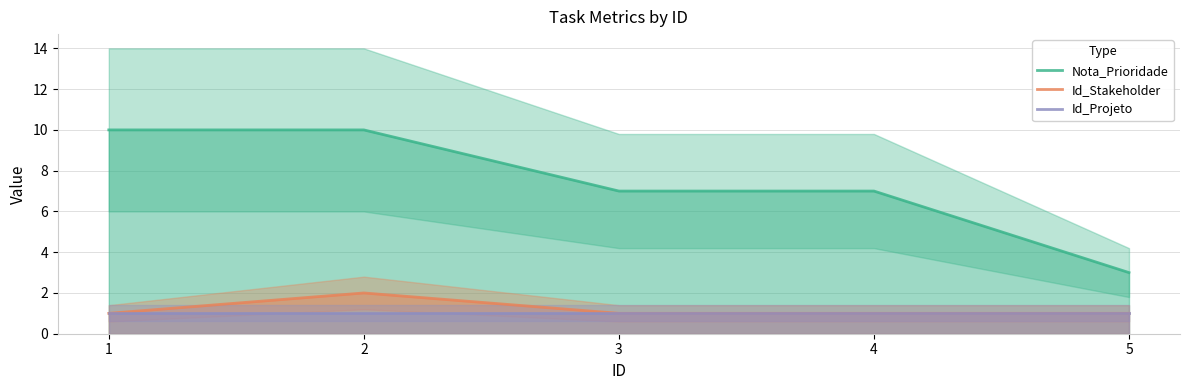

Reading right to left, list all the values displayed in this chart.

Nota_Prioridade: 3	7	7	10	10
Id_Stakeholder: 1	1	1	2	1
Id_Projeto: 1	1	1	1	1